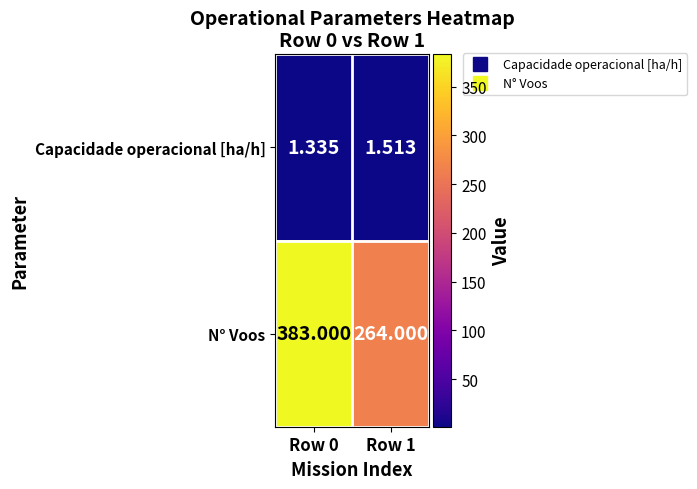

Between Row 0 and Row 1, which series saw the biggest shift?

N° Voos